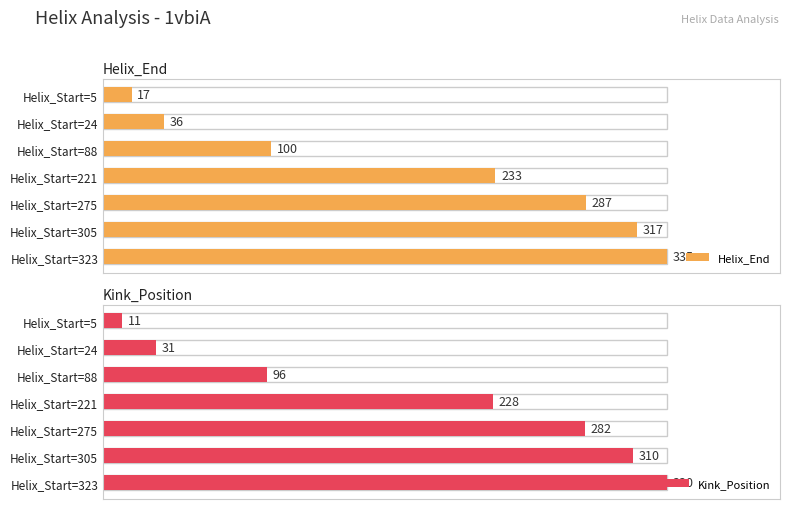

Is it true that Helix_End equals 141.4 at Helix_Start=275?

False